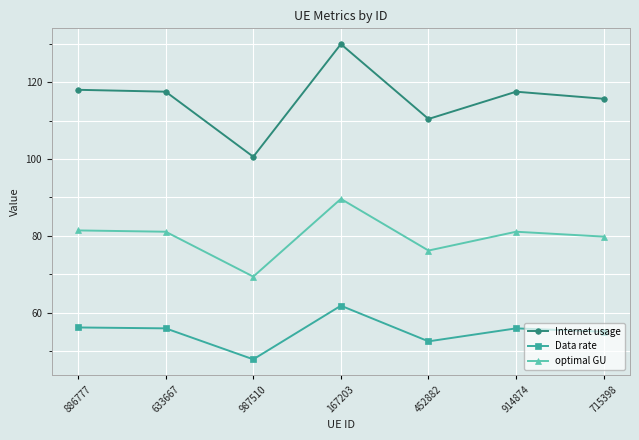

Count the number of categories in the chart.

7